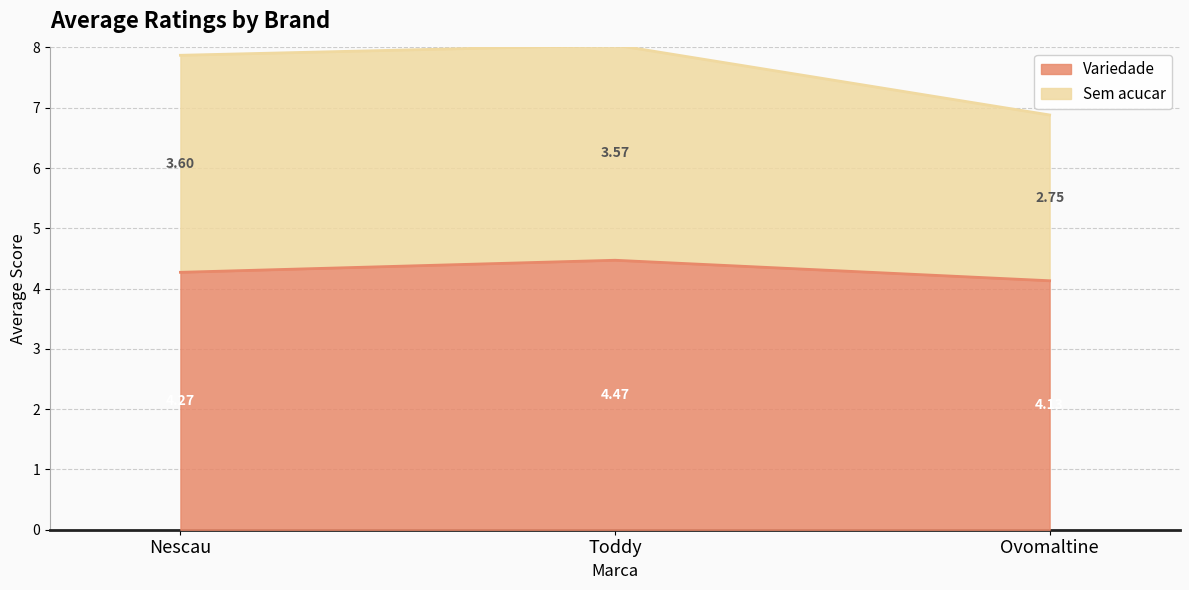

Reading left to right, transcribe all the data shown in this chart.

Variedade: 4.3	4.5	4.1
Sem acucar: 7.9	8.0	6.9